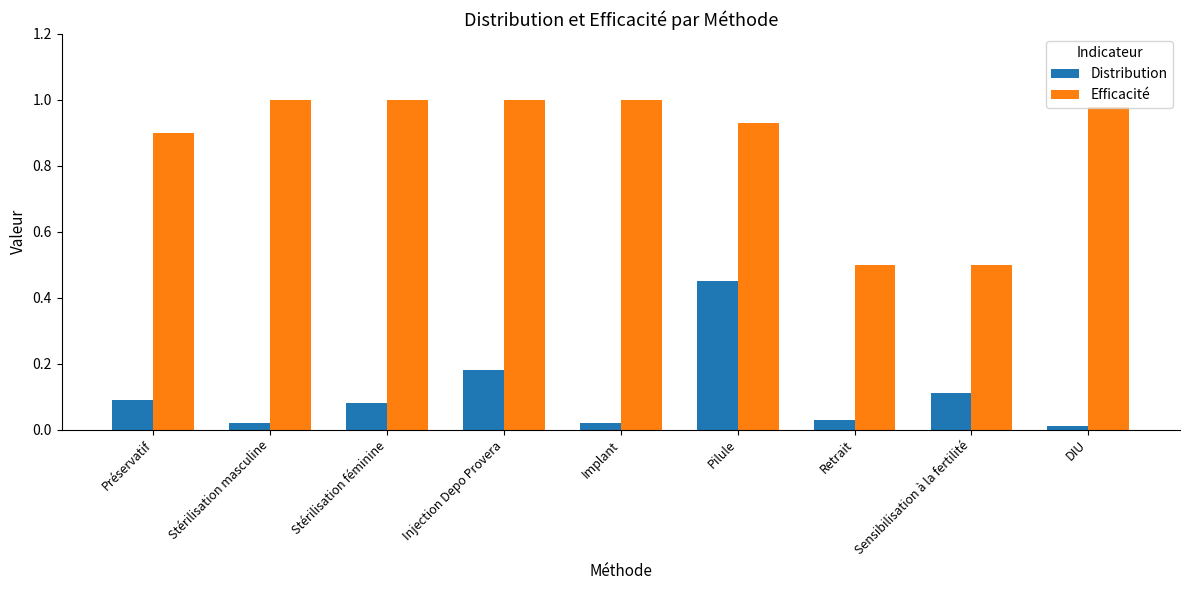

Which series has the largest total across all categories?

Efficacité